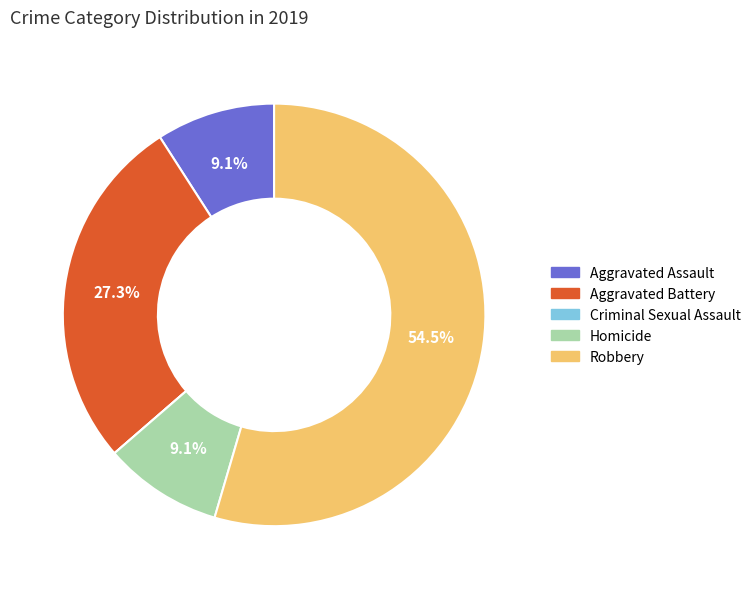

Which category accounts for the majority?

Robbery